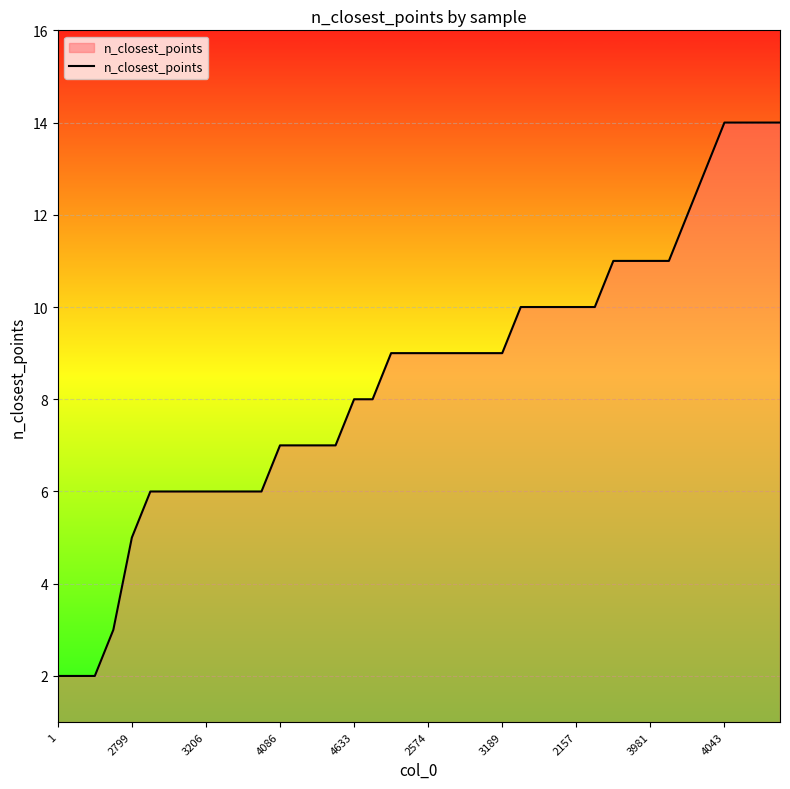

What is the average value?

8